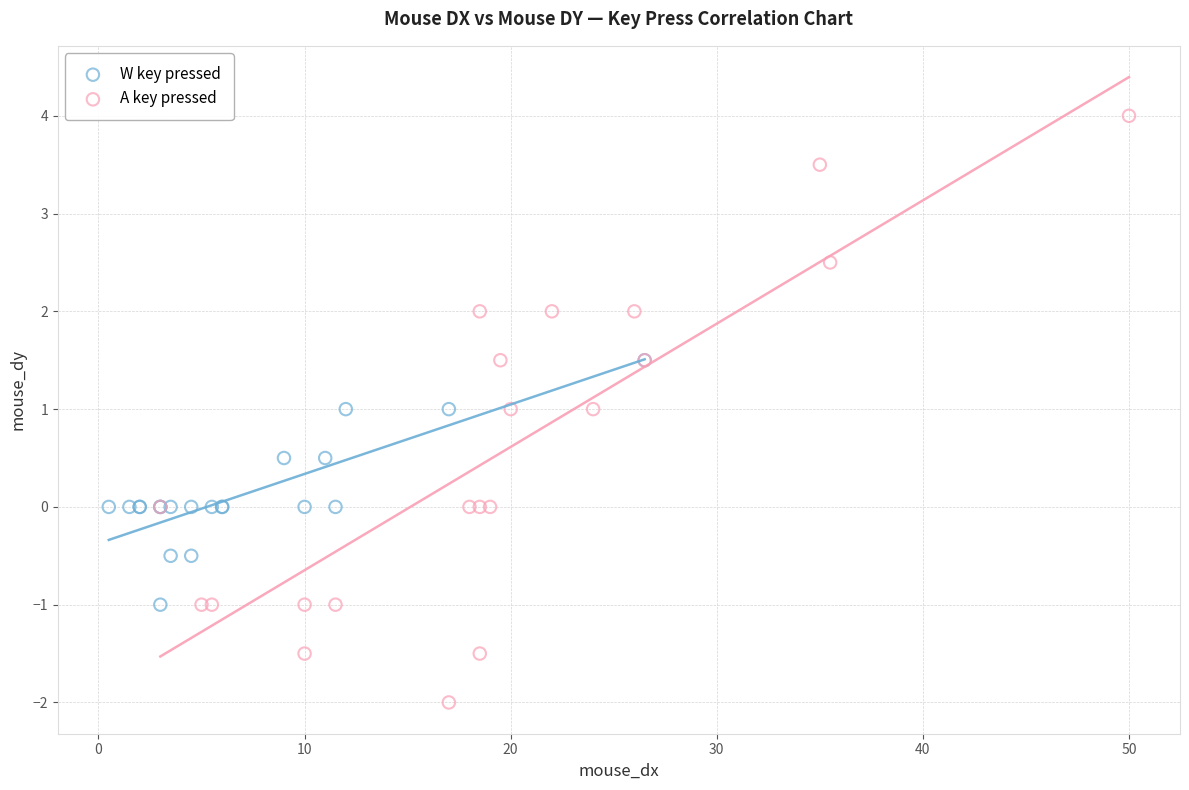

Which series has the widest spread of Y values?

A key pressed